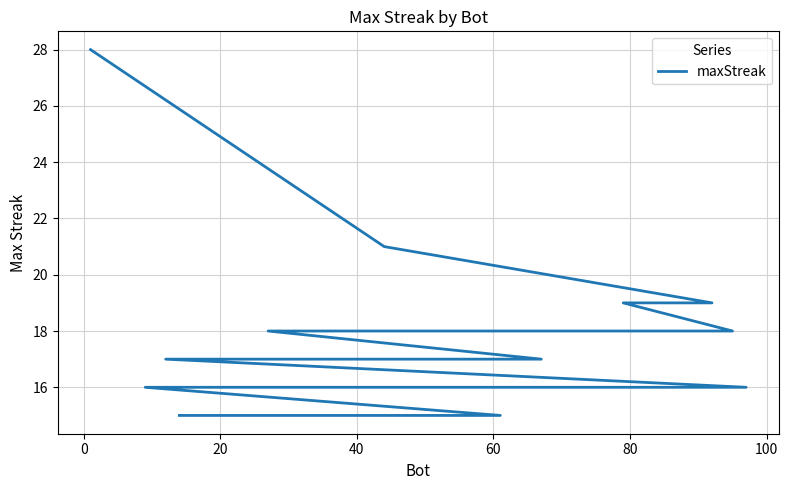

What is the greatest value displayed?

28